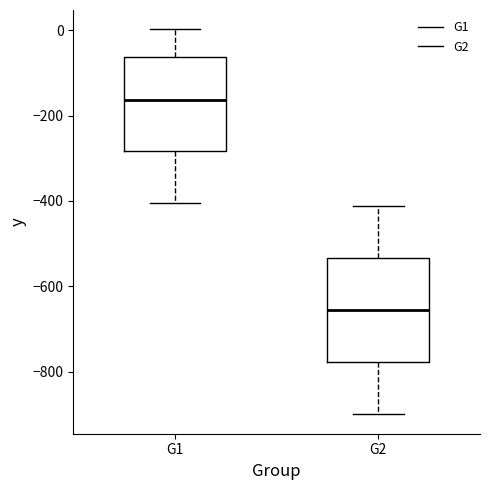

Which box has the lowest median line?

G2